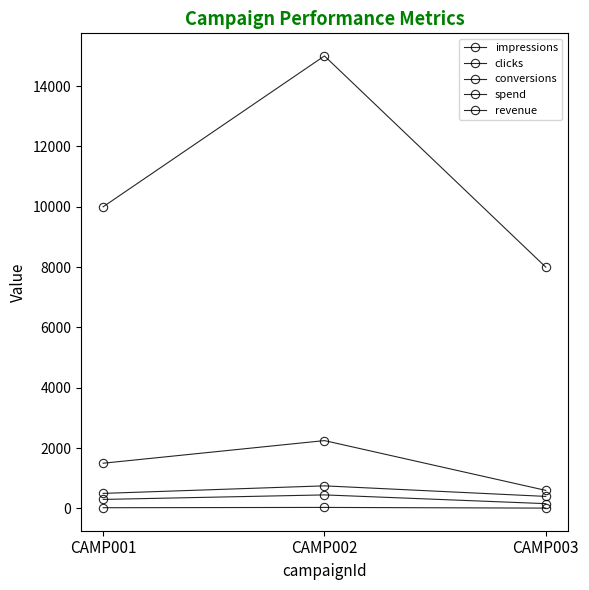

How many values in the conversions series are below 25?

1